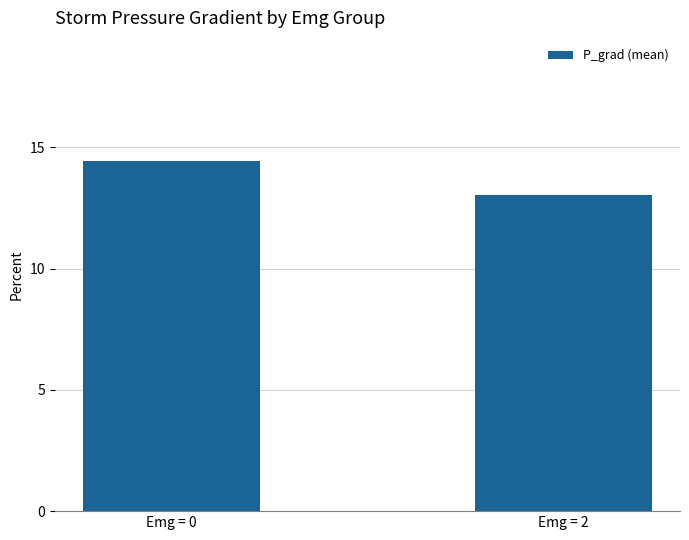

What is the approximate value at Emg = 2?

13.1